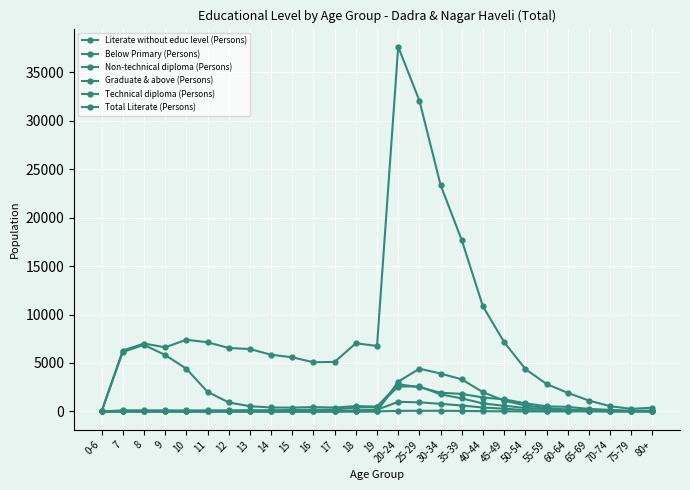

Rank the series by their maximum value, from highest to lowest.

Total Literate (Persons), Below Primary (Persons), Graduate & above (Persons), Literate without educ level (Persons), Technical diploma (Persons), Non-technical diploma (Persons)